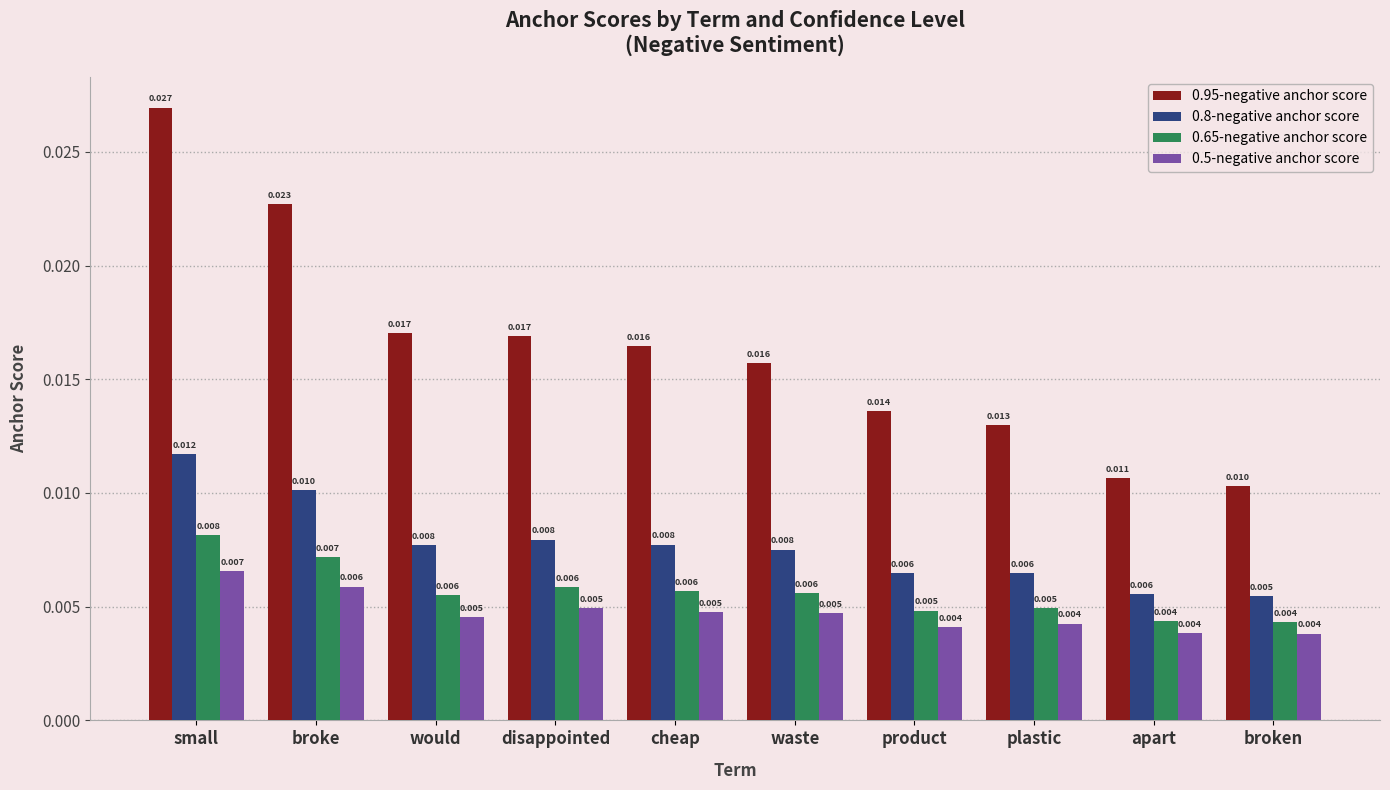

Which series has the widest spread of values?

0.95-negative anchor score